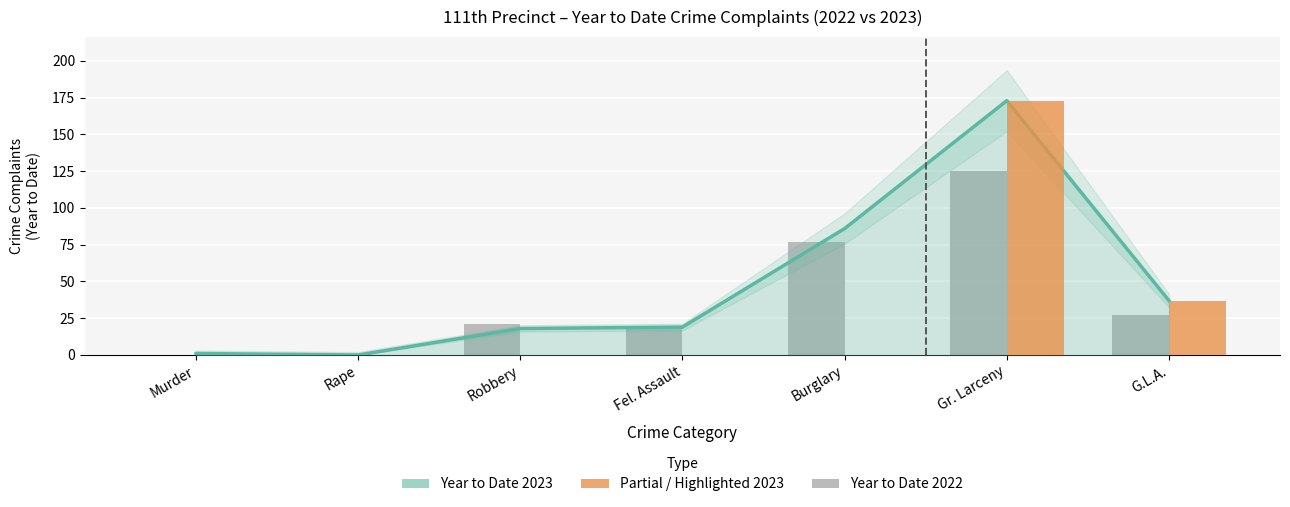

Reading right to left, list all the values displayed in this chart.

Year to Date 2023: 37	173	86	19	18	0	1
Year to Date 2022: 27	125	77	19	21	0	0